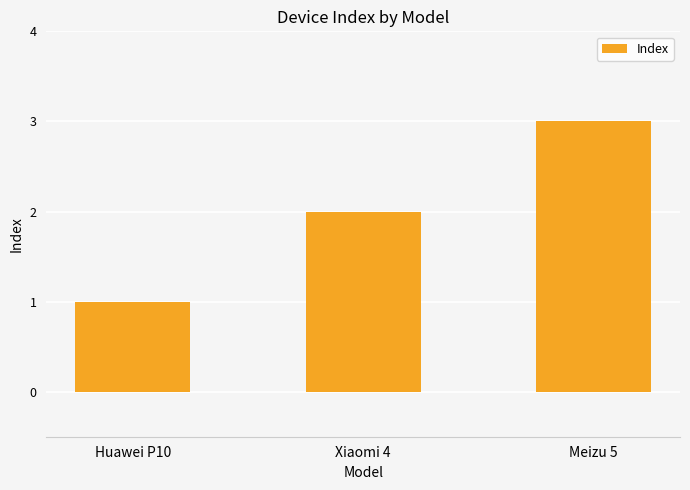

Which has a higher value, Meizu 5 or Xiaomi 4?

Meizu 5